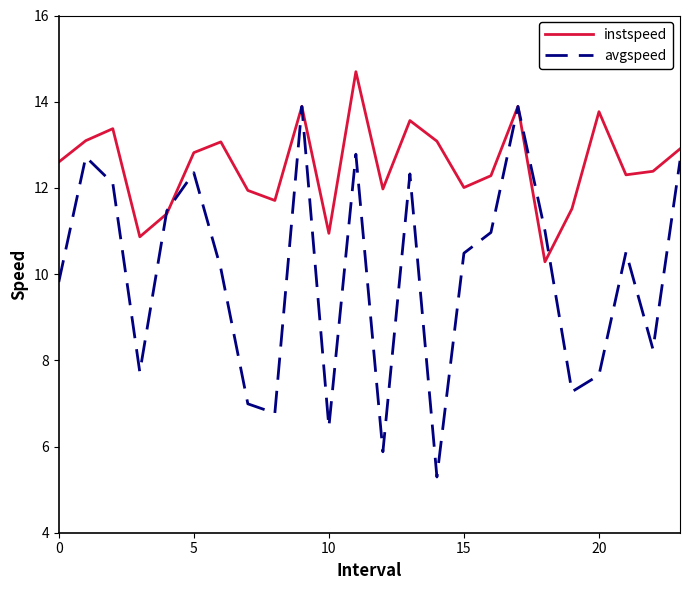

Which series has the largest total across all categories?

instspeed